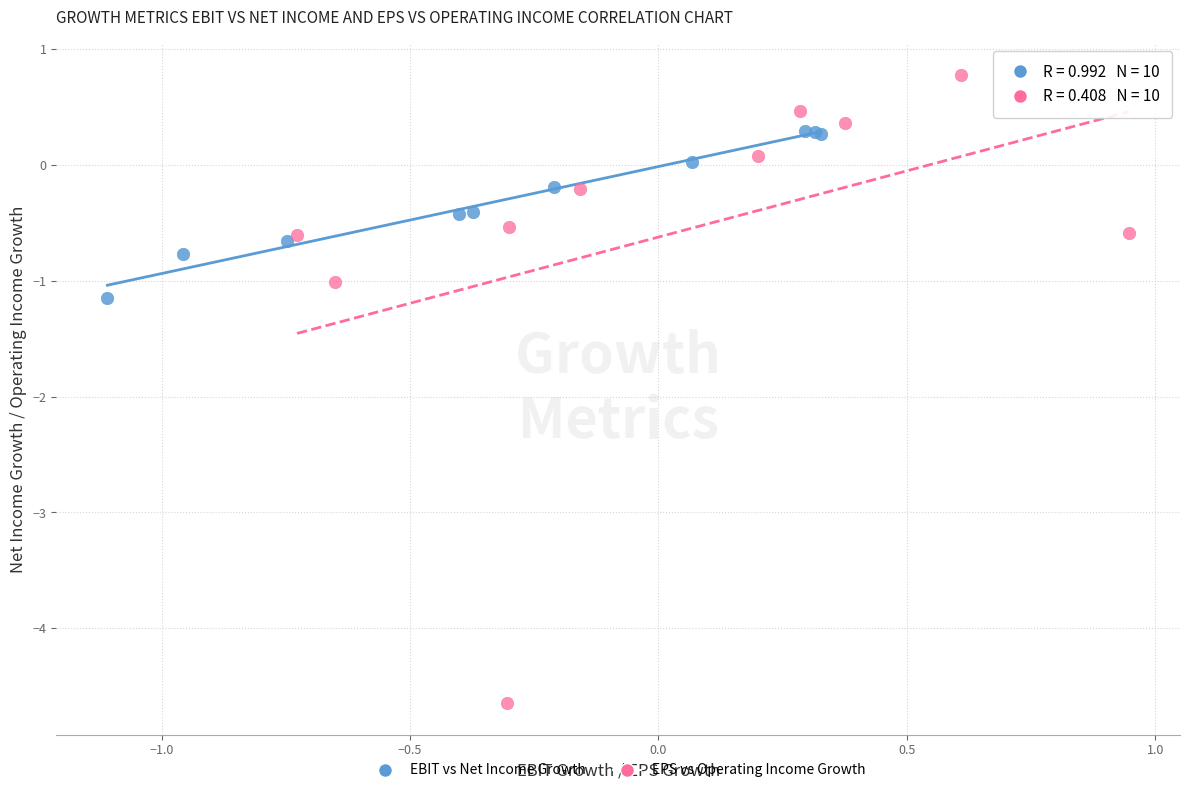

Which series has the widest spread of Y values?

EPS vs Operating Income Growth